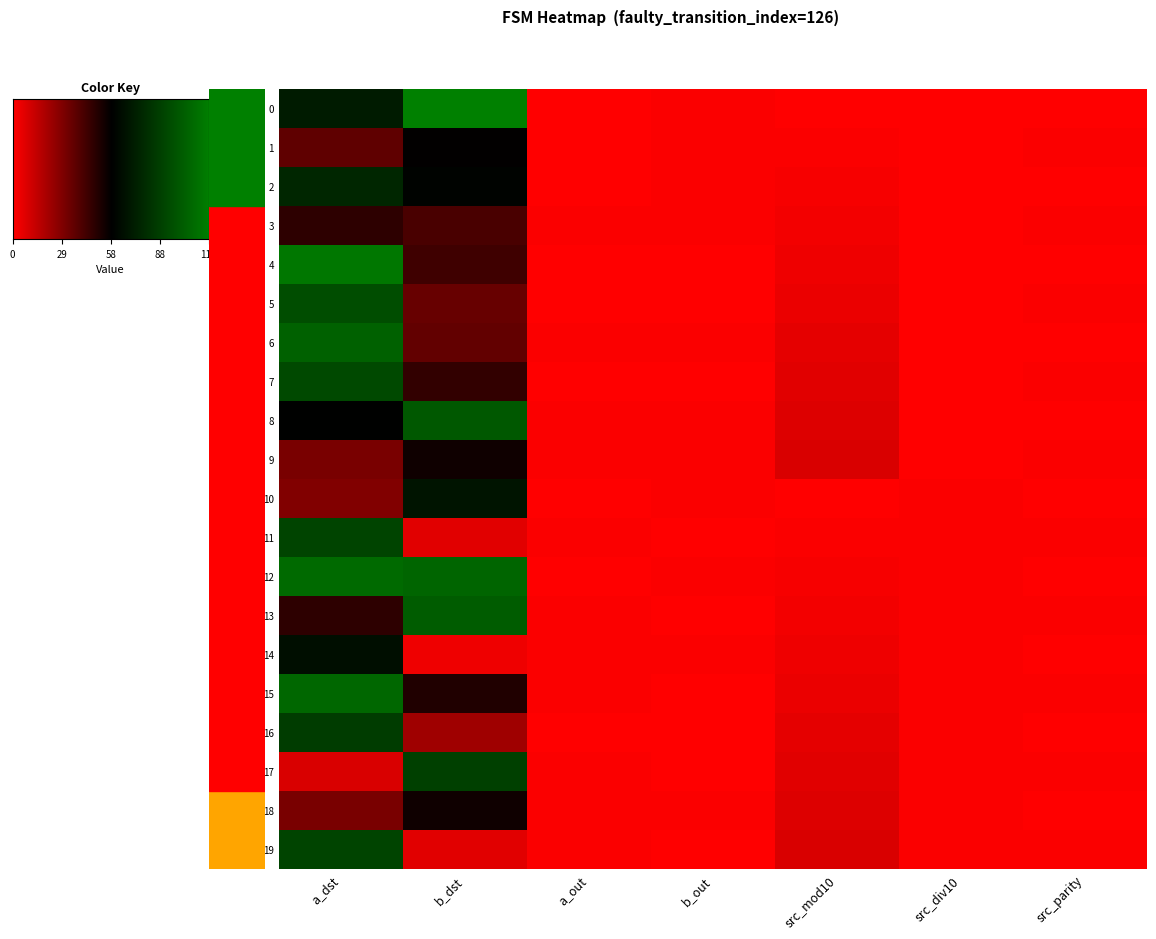

How many positive values does the 1 series have?

5